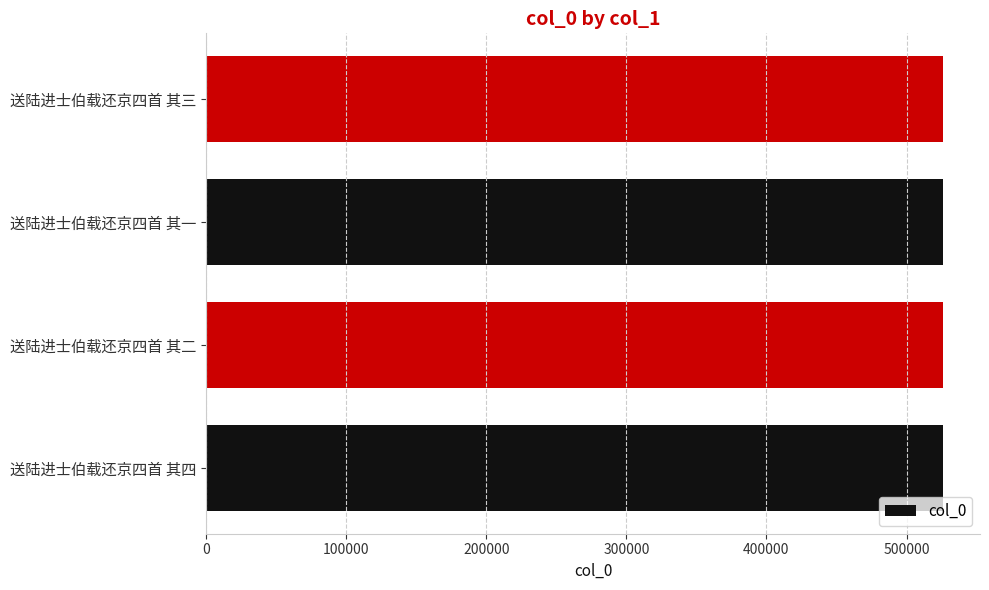

What is the greatest value displayed?

526151